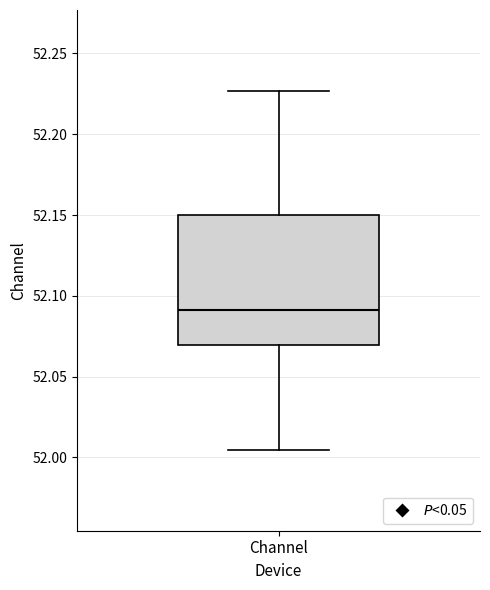

Transcribe this box plot: give where the median line is, the range the box spans, and where the two whiskers end, as read against the y-axis. The values are not printed on the chart, so give them approximately, as read against the axis.

median 52.090, box 52.070 to 52.150, whiskers 52.005 to 52.225